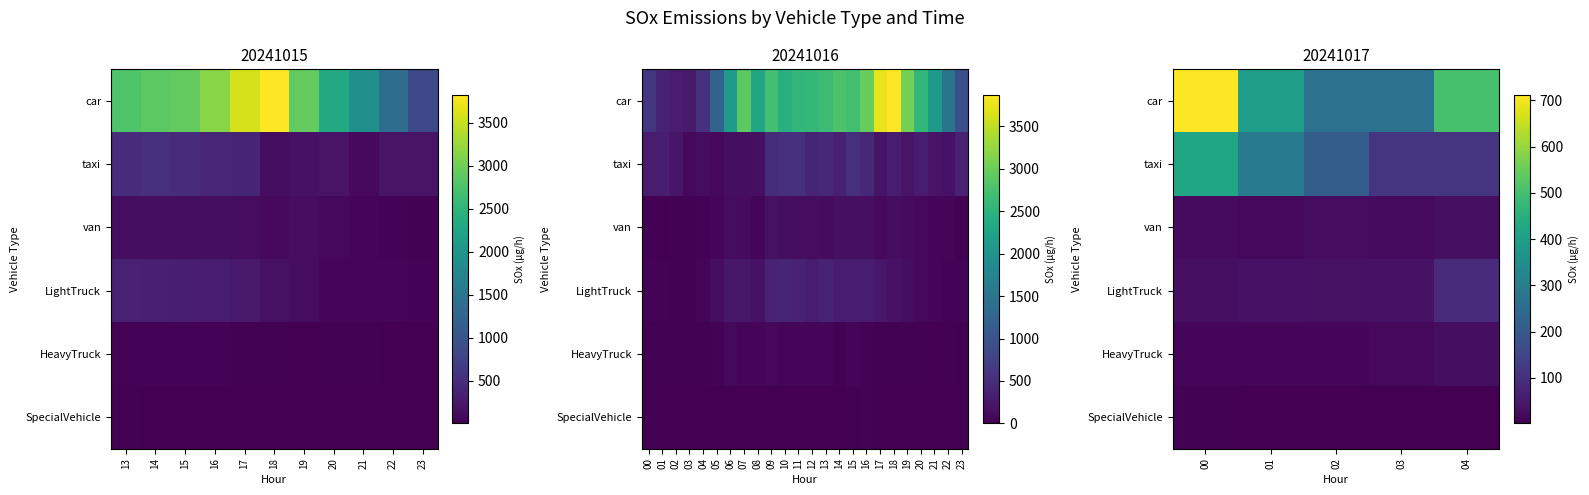

Is the value of SpecialVehicle at 00 greater than the value of taxi at 00?

No